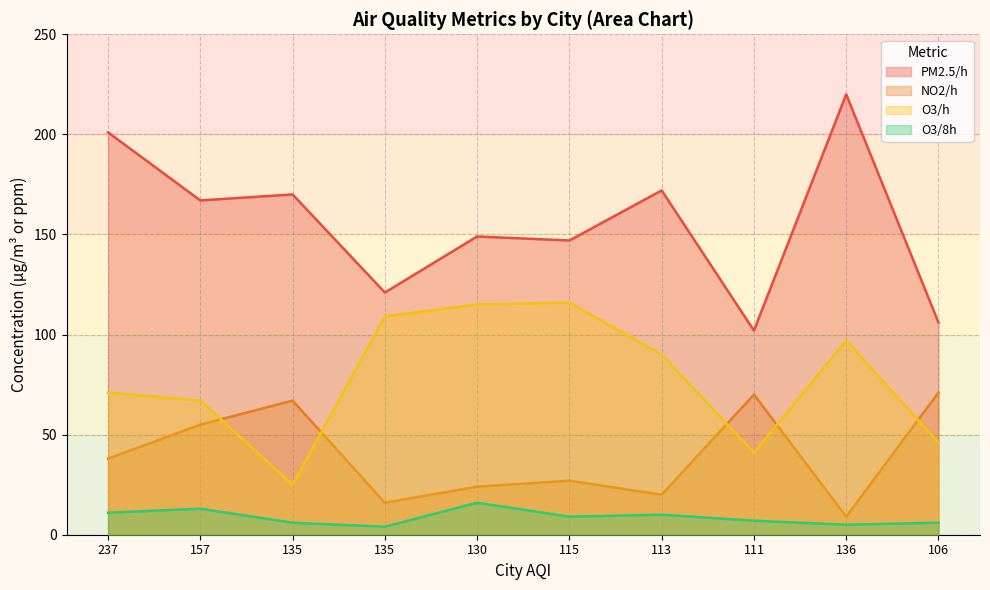

What is the minimum value for O3/8h?

4